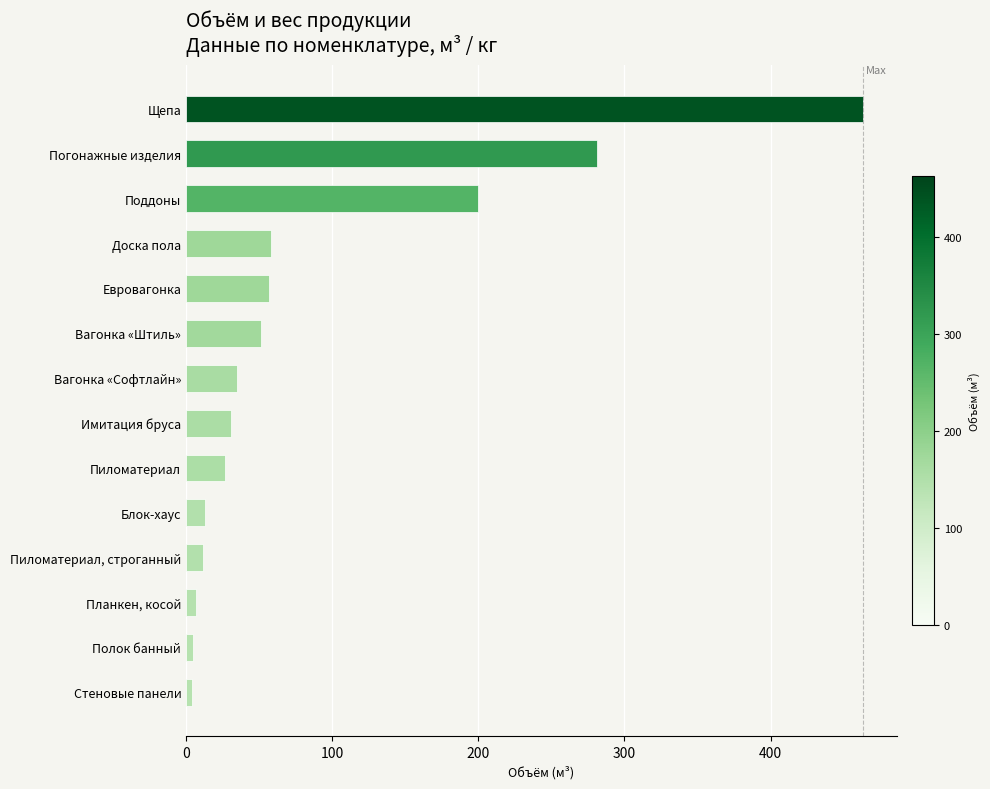

How many bars are there in total?

14